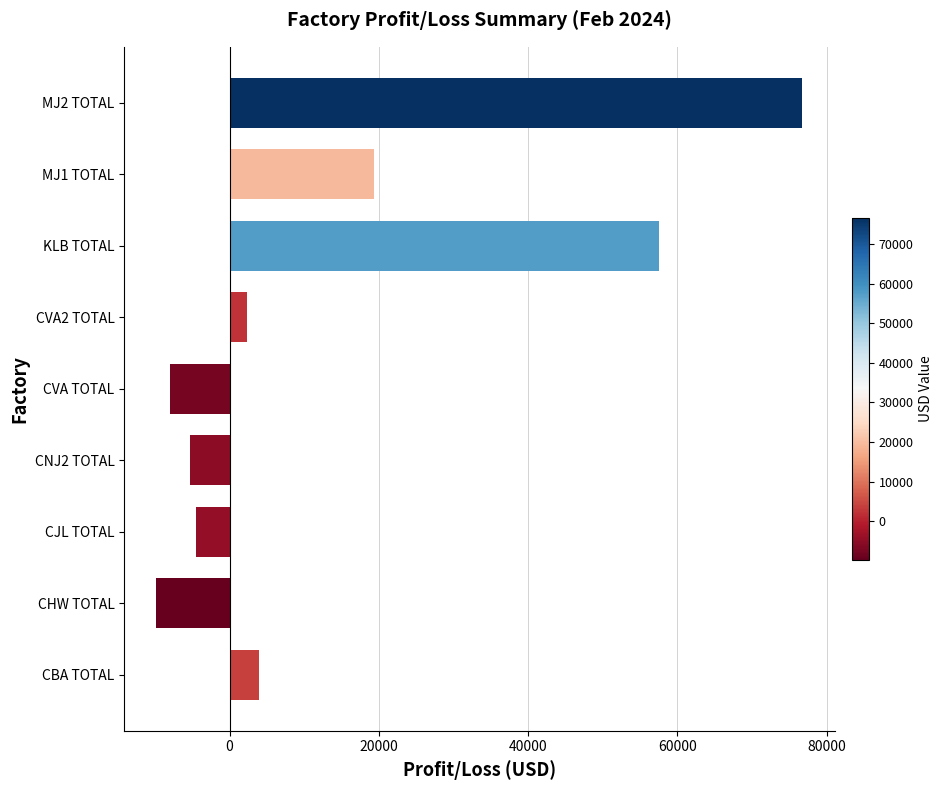

Count the number of data series in this chart.

1